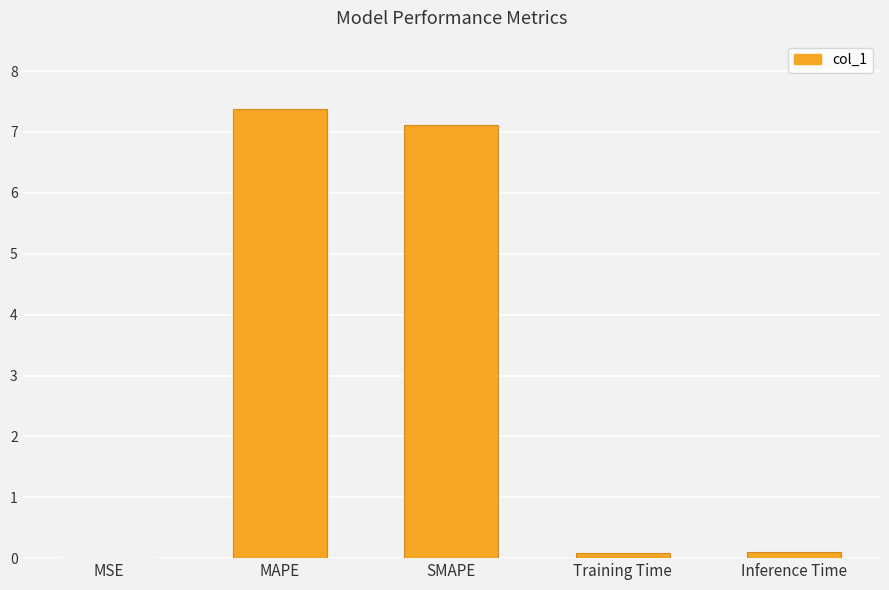

At which category does the chart reach its peak across all series?

MAPE